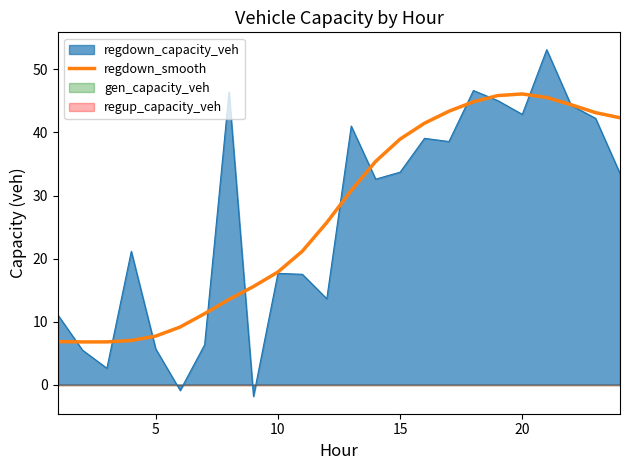

What is the difference between the maximum and minimum values?

39.3